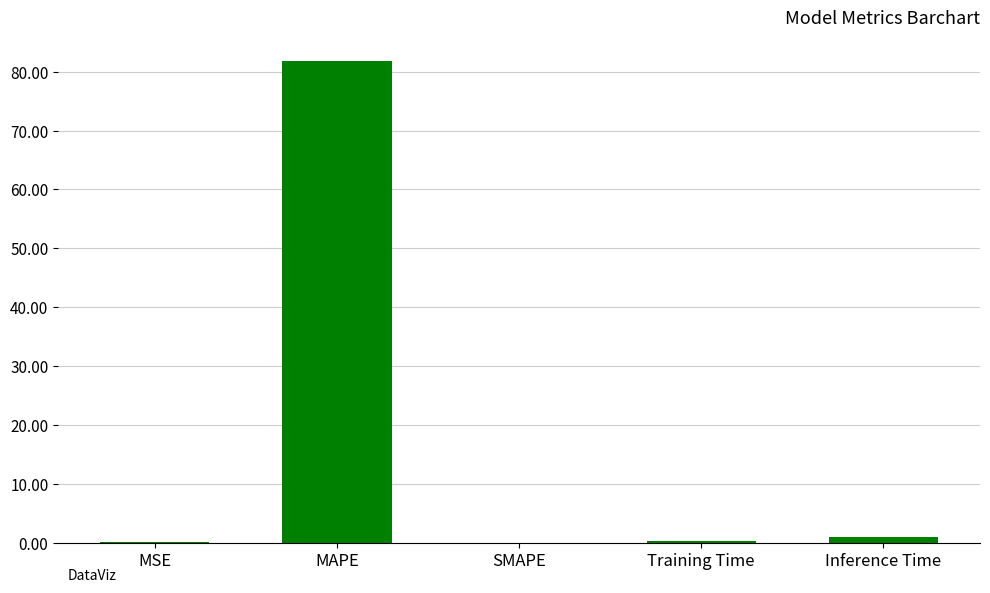

Is it true that the value at SMAPE is 0.0?

True